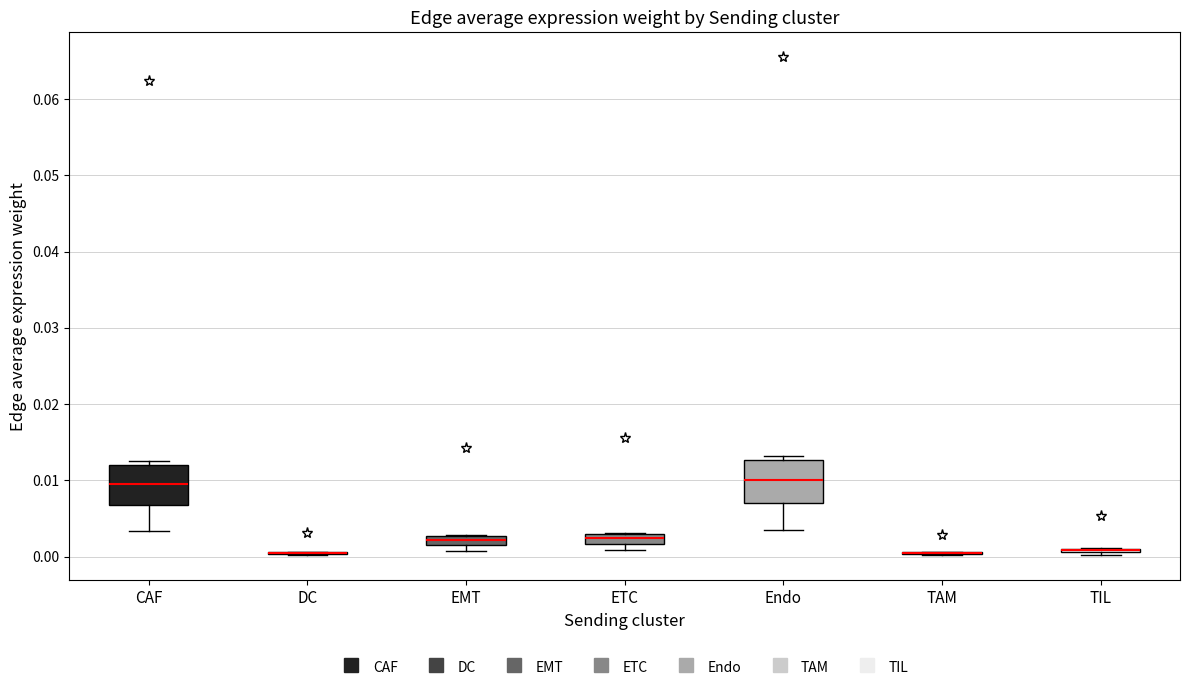

Where is the upper edge of the box for EMT on the y-axis? The values are not printed on the chart, so give them approximately, as read against the axis.

0.003